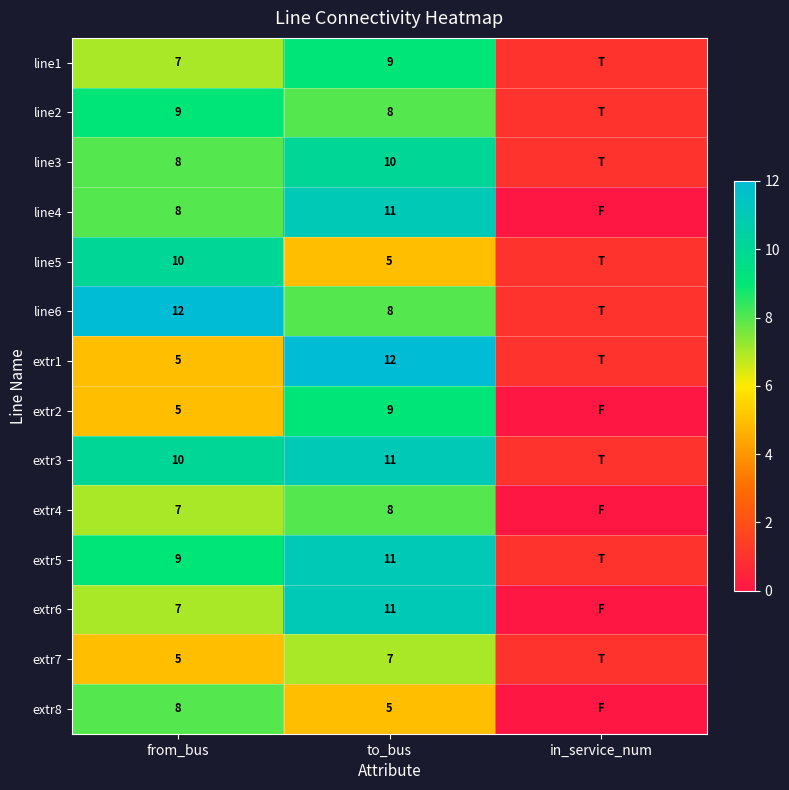

What is the difference between the highest and lowest values at from_bus?

7